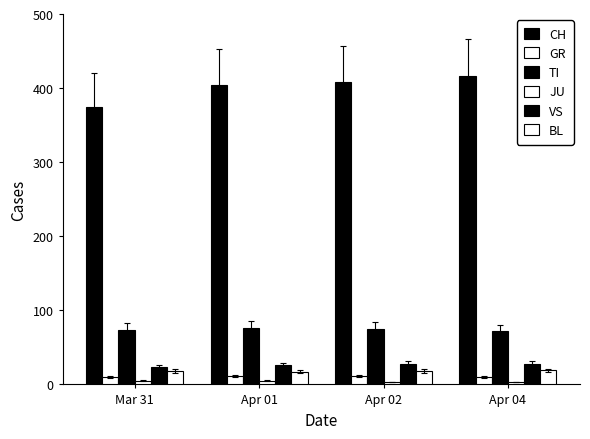

Reading left to right, list all the values displayed in this chart.

CH: Mar 31=375	Apr 01=404	Apr 02=408	Apr 04=416
GR: Mar 31=10	Apr 01=11	Apr 02=11	Apr 04=10
TI: Mar 31=74	Apr 01=76	Apr 02=75	Apr 04=72
JU: Mar 31=5	Apr 01=5	Apr 02=3	Apr 04=3
VS: Mar 31=24	Apr 01=26	Apr 02=28	Apr 04=28
BL: Mar 31=18	Apr 01=17	Apr 02=18	Apr 04=19